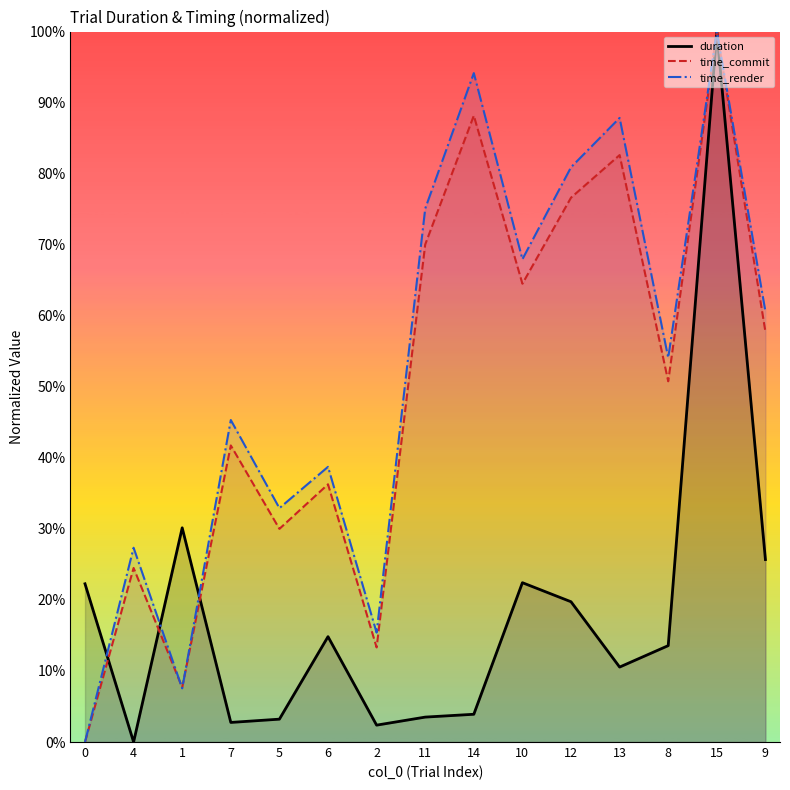

Rank the series by their maximum value, from lowest to highest.

duration, time_render, time_commit